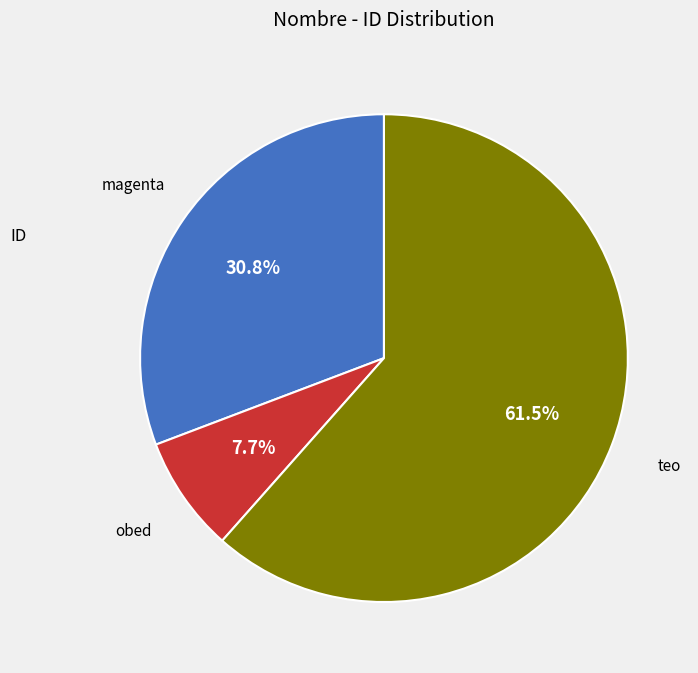

Count the number of slices in the pie.

3